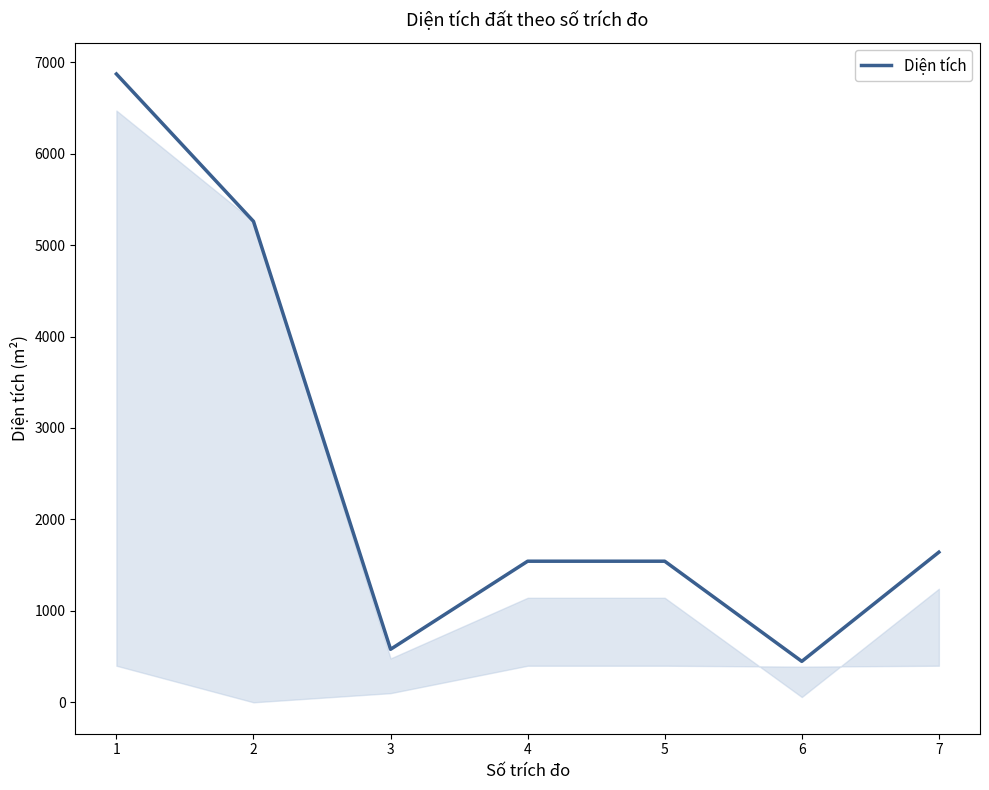

How many values exceed 1542?

5